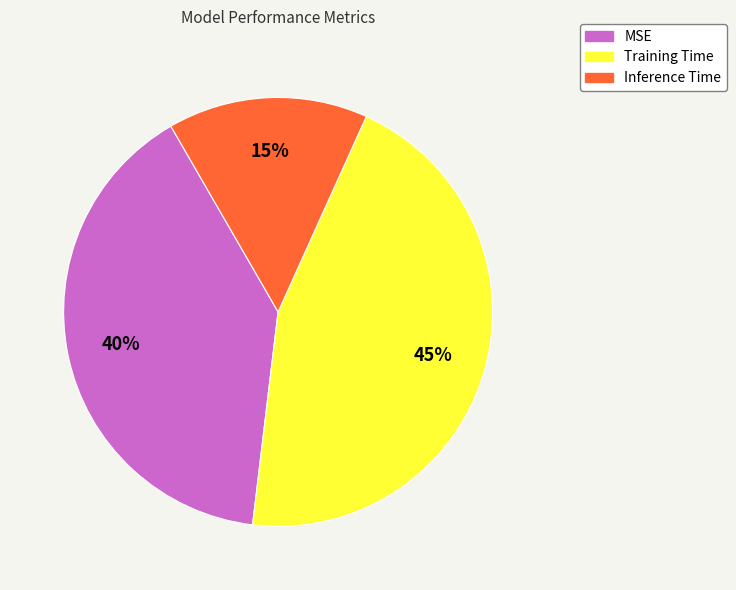

Between Inference Time and Training Time, which is larger?

Training Time